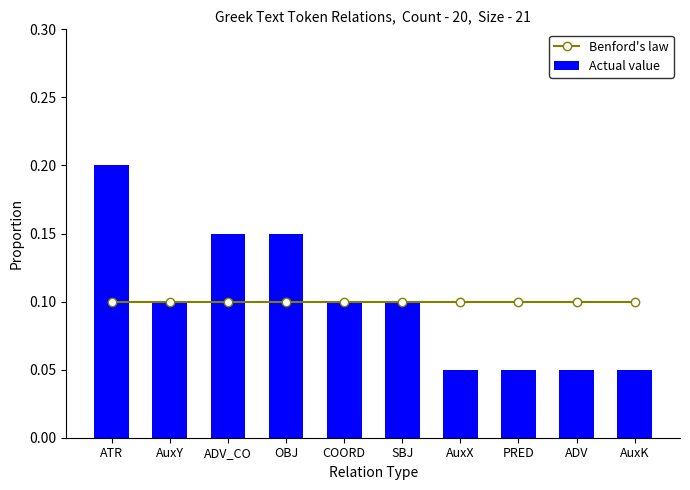

At PRED, list the series in order from smallest to largest.

Actual value, Benford's law